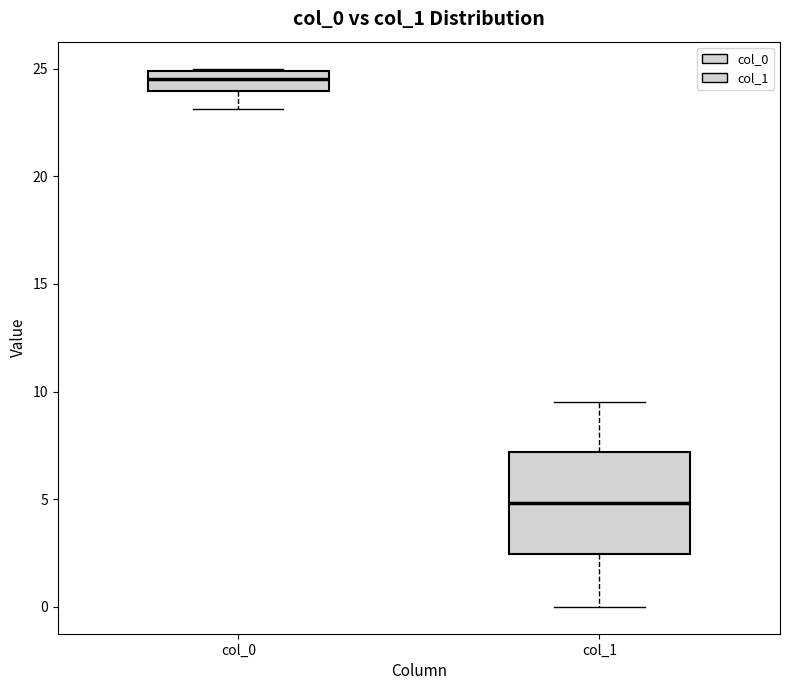

Comparing the boxes themselves (not the whiskers), which one is the tallest?

col_1